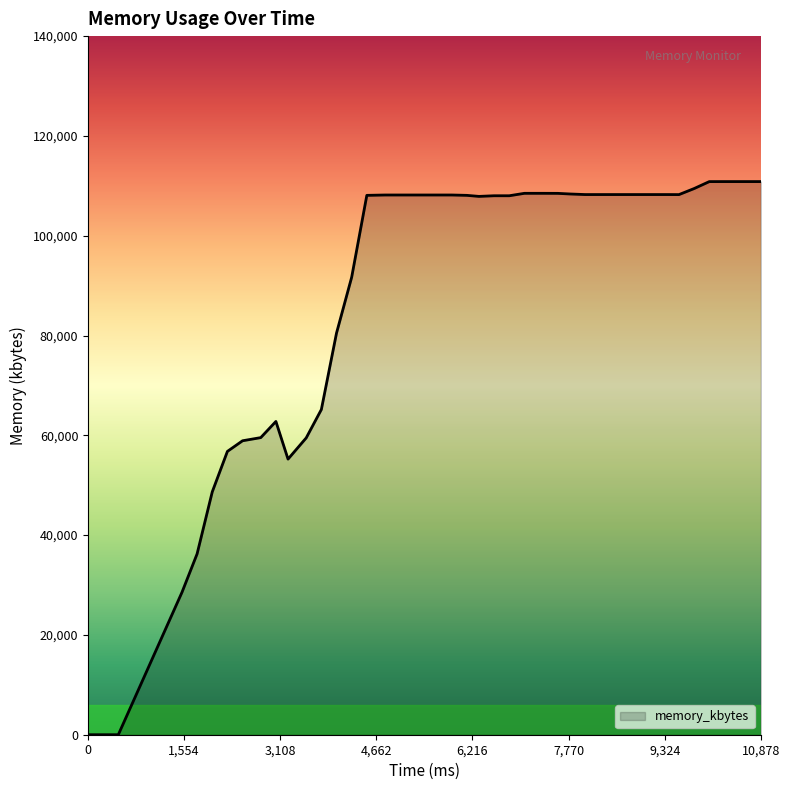

What is the greatest value displayed?

110848